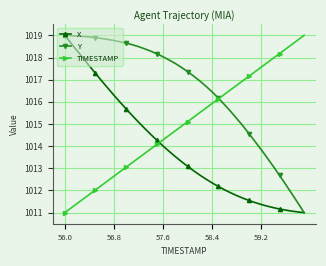

What is the value of the TIMESTAMP point at the 9th from the left?

1012.6